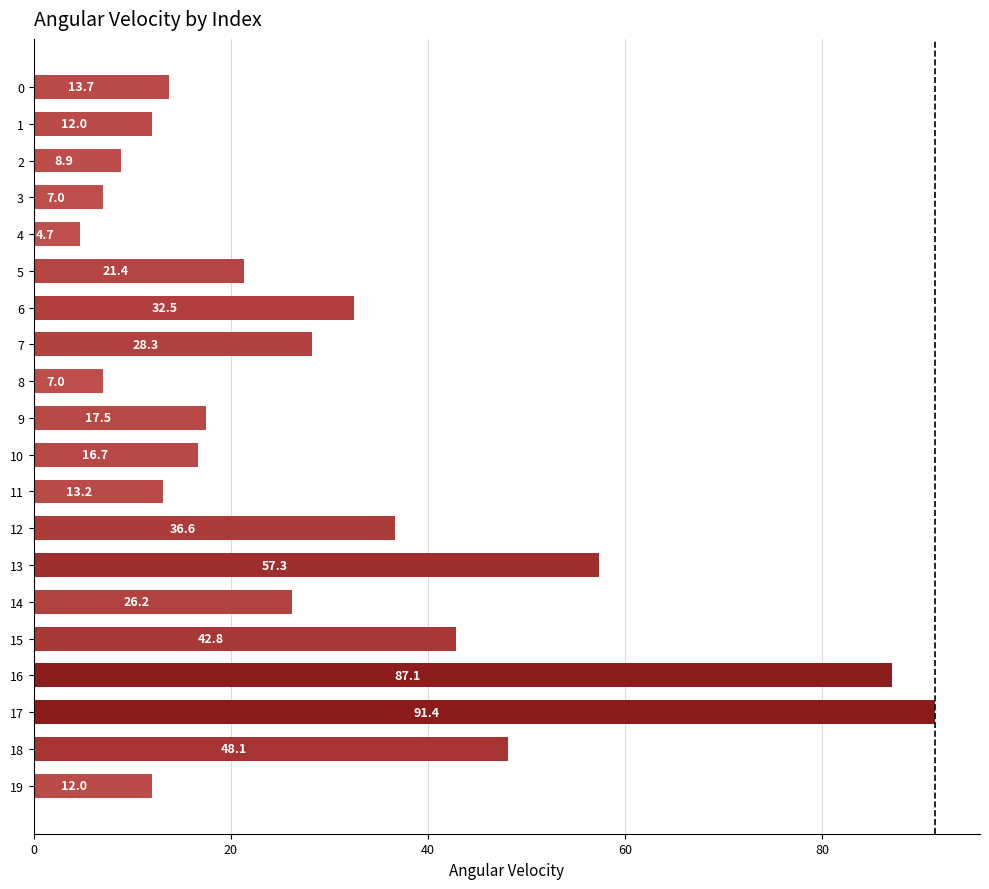

What is the ratio of the value at 12 to the value at 14?

1.4